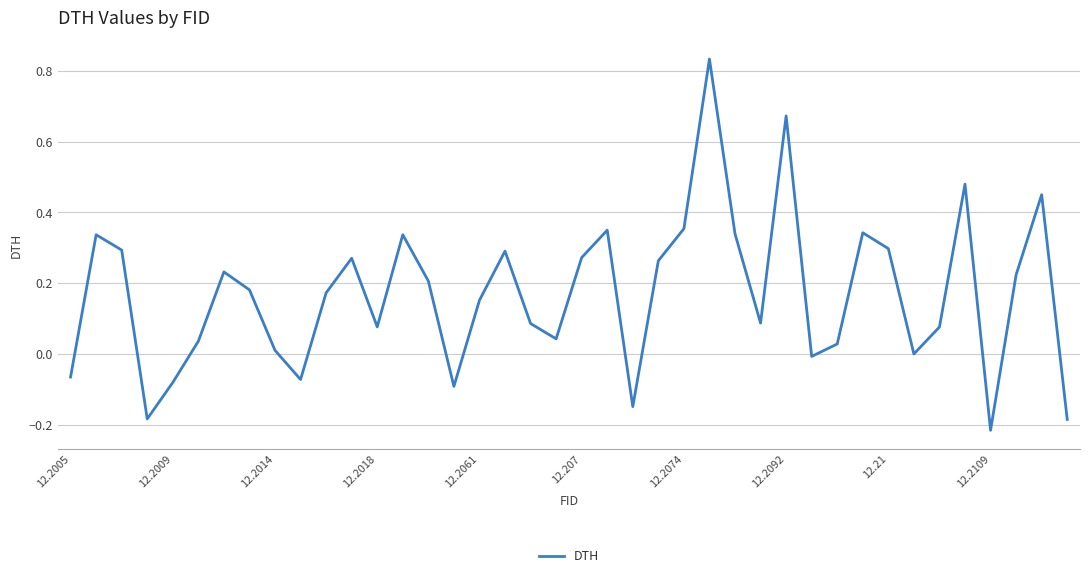

What is the difference between the maximum and minimum values?

1.0